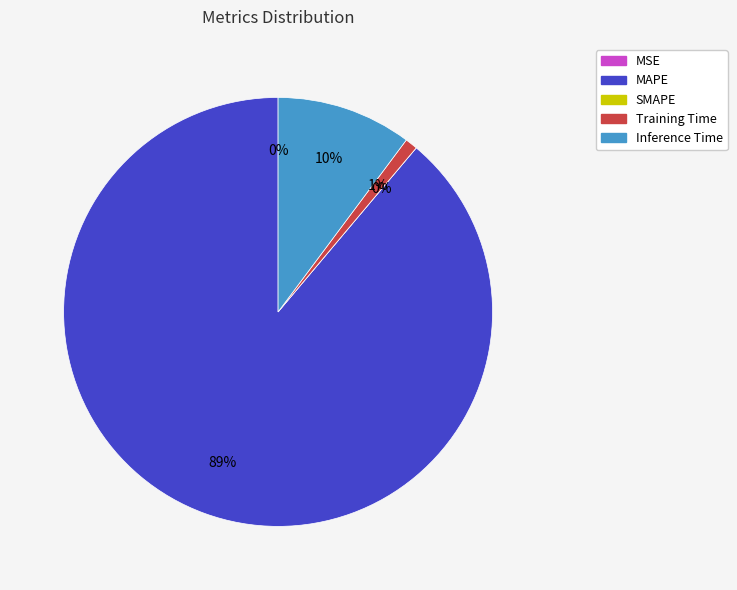

Rank the categories by value from highest to lowest.

MAPE, Inference Time, Training Time, MSE, SMAPE